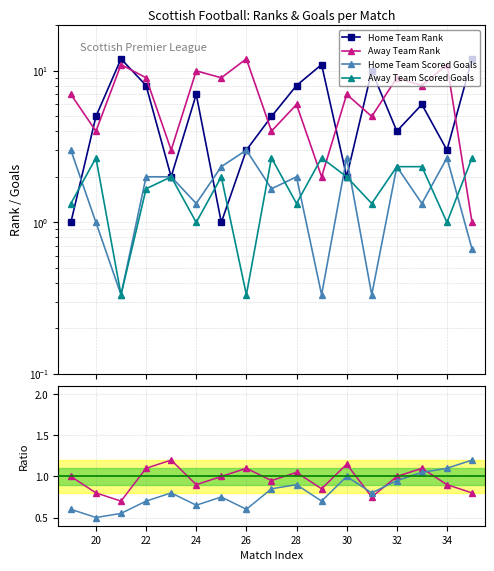

What value does the Away Team Scored Goals series have at 30?

2.0